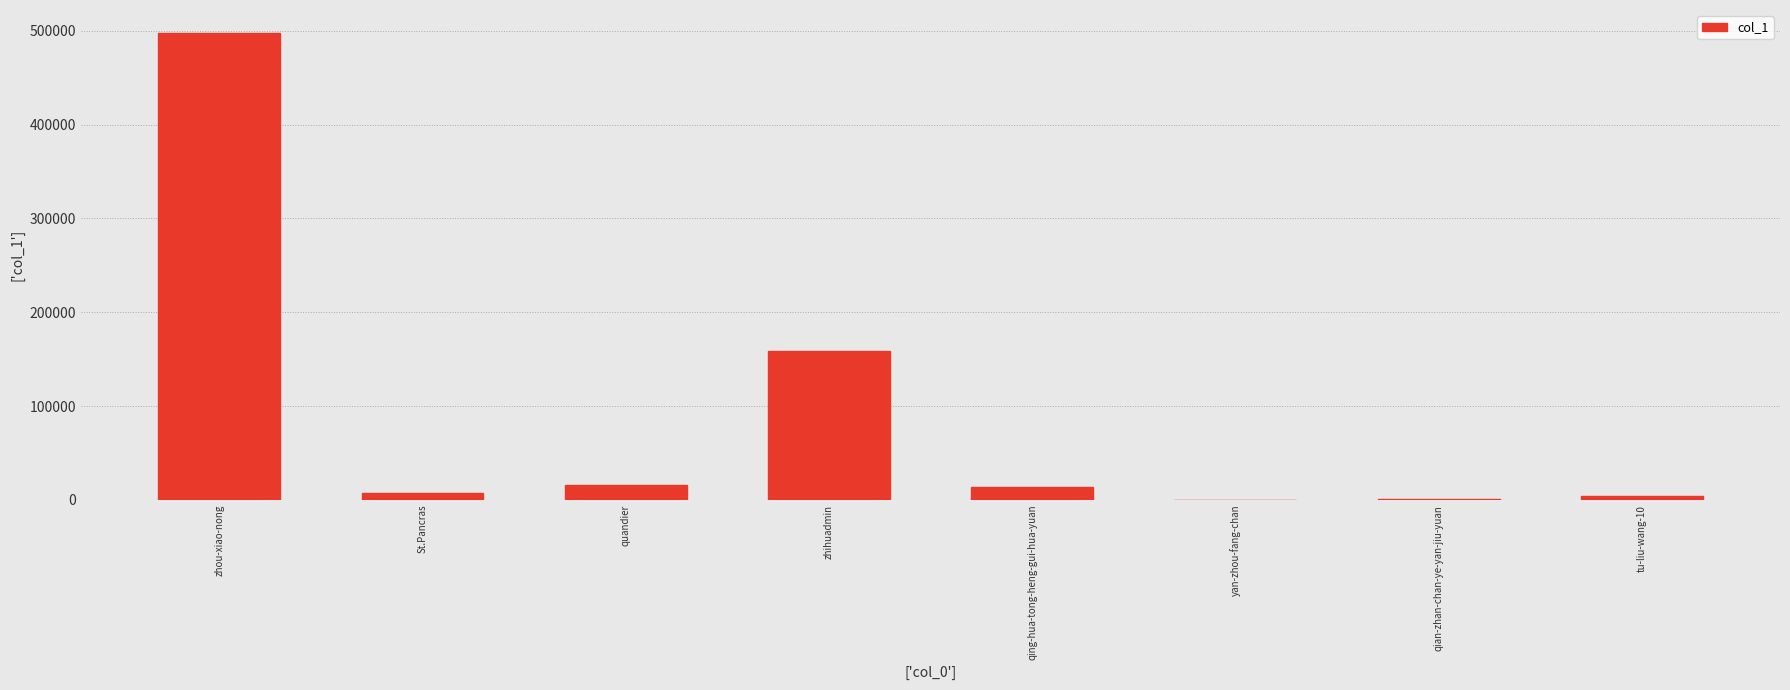

What is the sum of all values?

696917